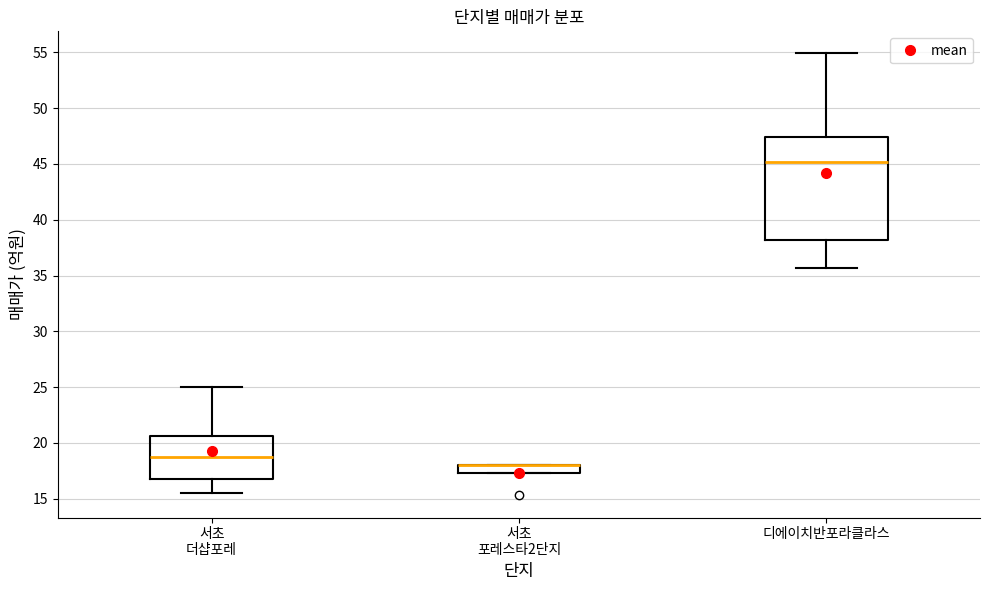

Where is the upper edge of the box for 서초 포레스타2단지 on the y-axis? The values are not printed on the chart, so give them approximately, as read against the axis.

18.0